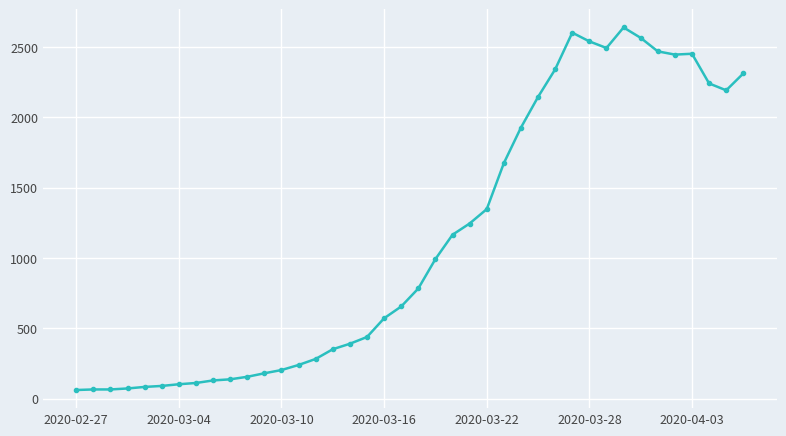

What is the difference between the second highest and minimum values?

2541